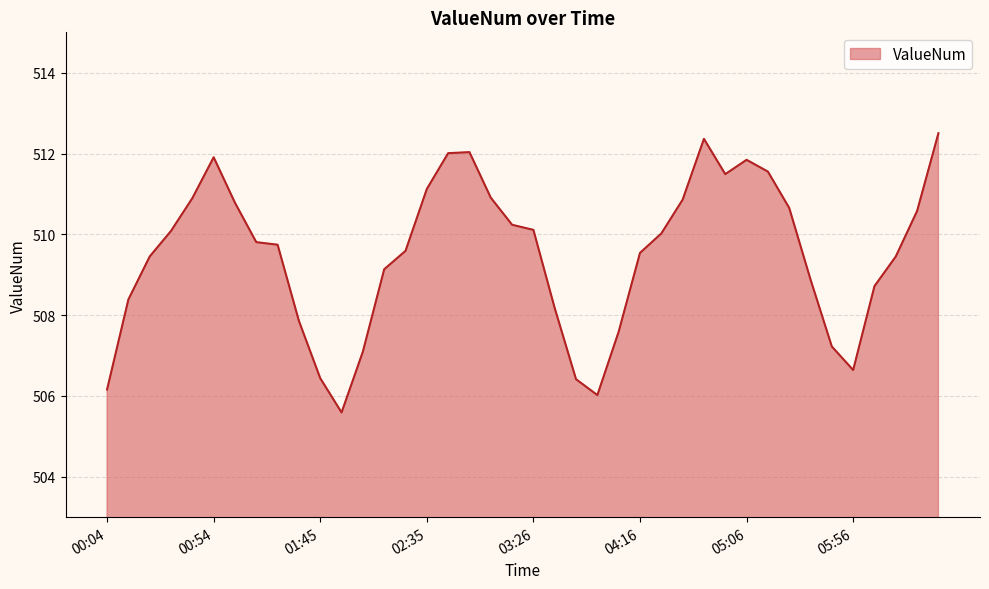

What is the smallest value displayed?

505.6